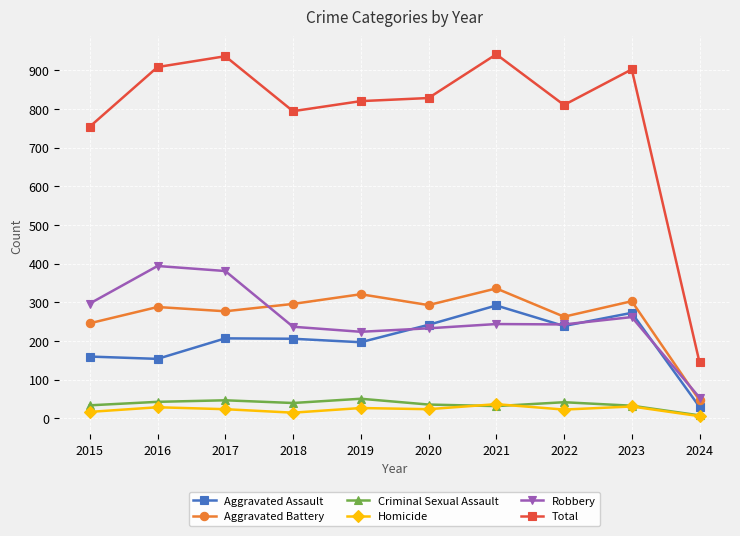

What is the difference between the highest and lowest values at 2020?

804